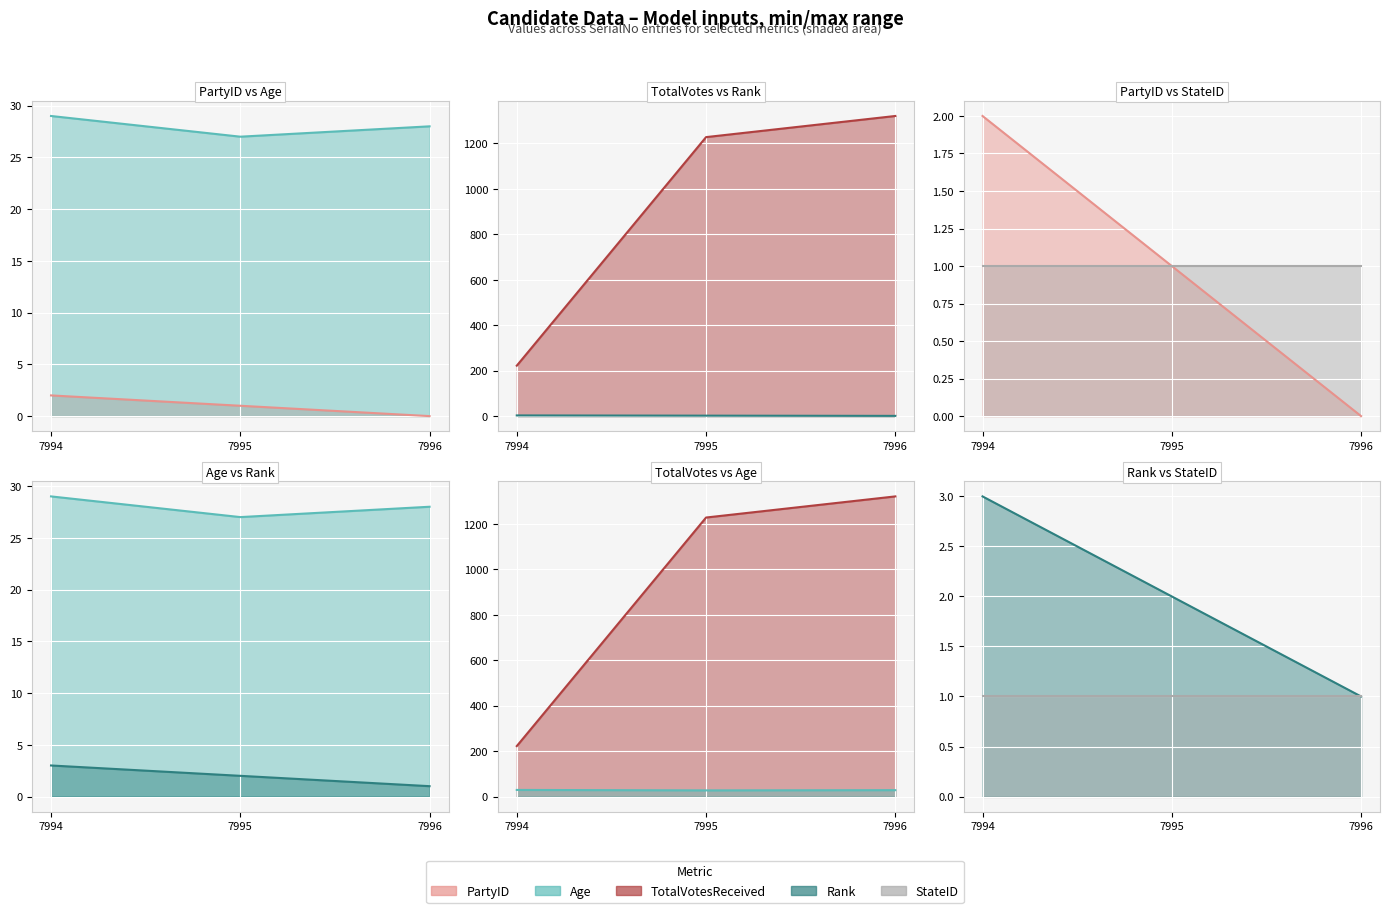

Reading left to right, list all the values displayed in this chart.

PartyID line: 2	1	0
Age line: 29	27	28
TotalVotesReceived line: 222	1228	1321
Rank line: 3	2	1
StateID line: 1	1	1